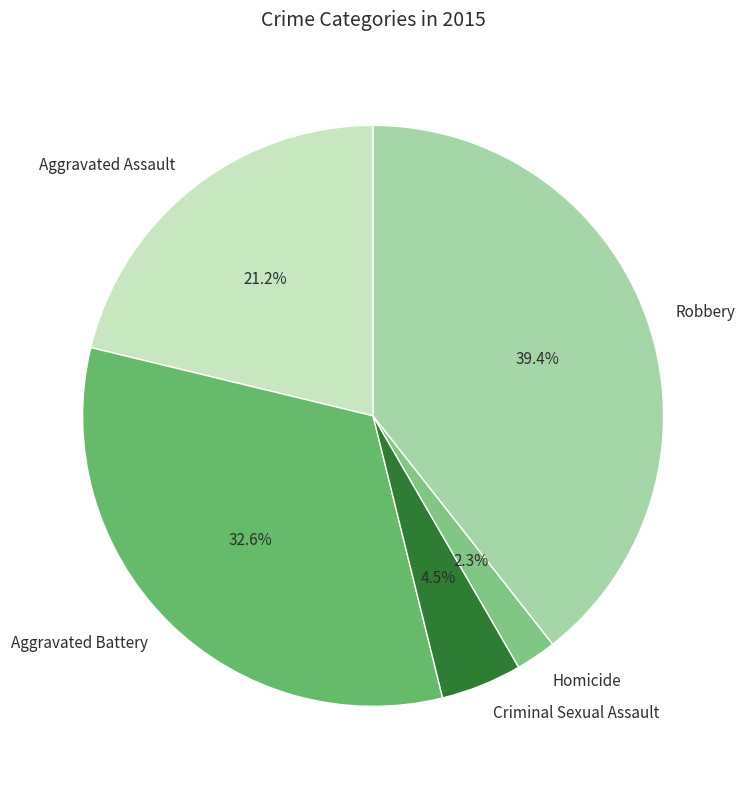

To the nearest percent, what is the difference between the Aggravated Battery and Aggravated Assault slice percentages?

11%